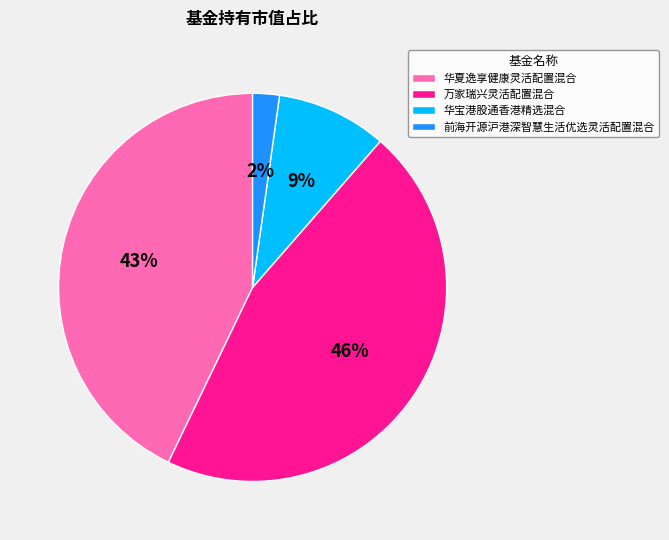

Does any single category account for the majority?

No